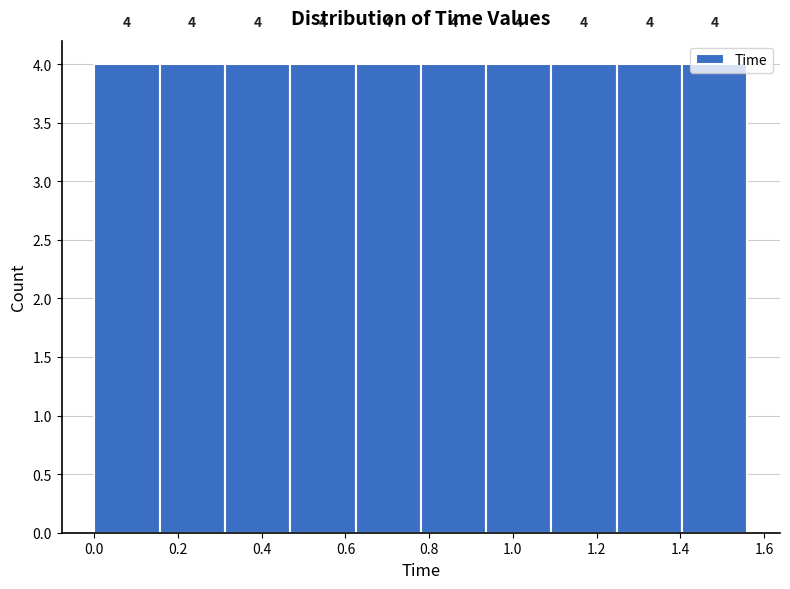

Reading left to right, list every bar in this chart as the range it spans on the x-axis followed by its height. The bar edges are not printed on the chart, so give them approximately, as read against the axis.

0.000 to 0.156: 4
0.156 to 0.312: 4
0.312 to 0.468: 4
0.468 to 0.624: 4
0.624 to 0.780: 4
0.780 to 0.936: 4
0.936 to 1.092: 4
1.092 to 1.248: 4
1.248 to 1.404: 4
1.404 to 1.560: 4